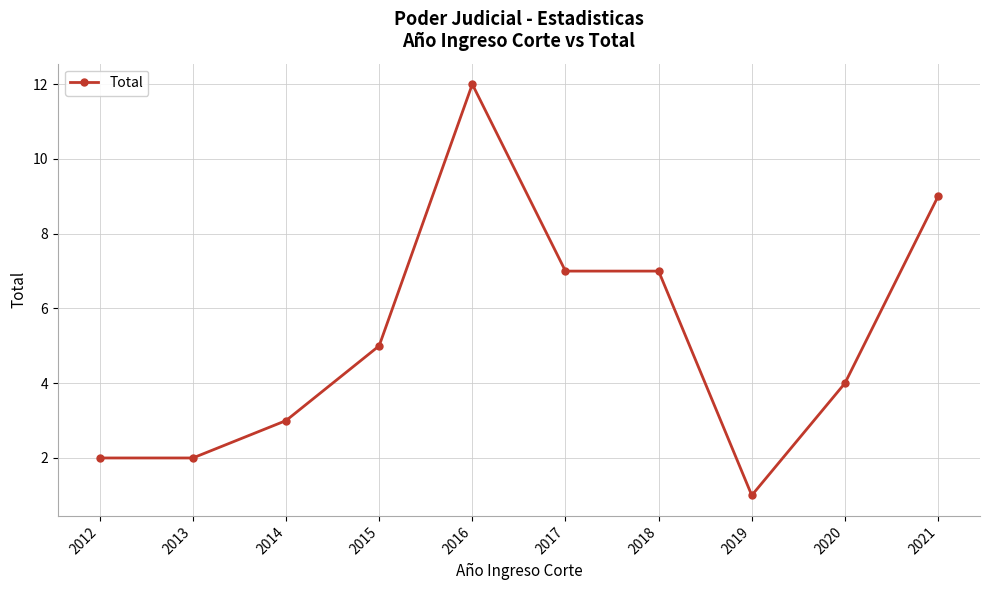

What is the maximum value shown in the chart?

12